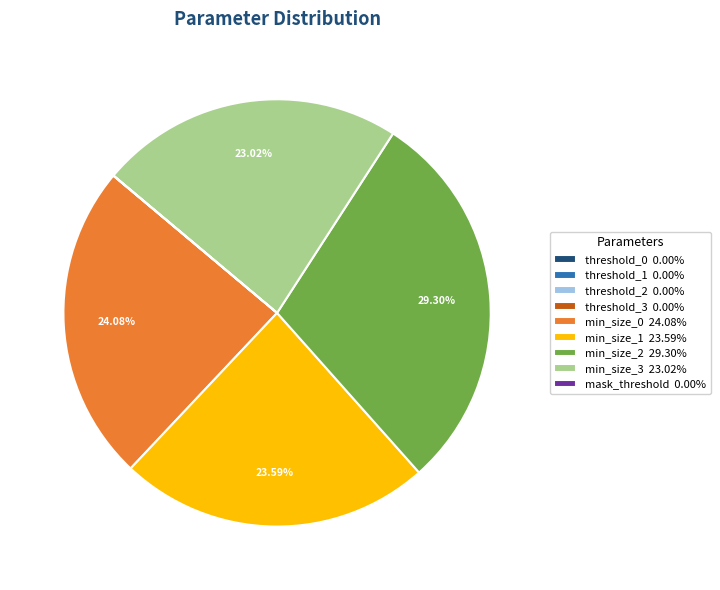

Is there any slice that represents more than half of the pie?

No